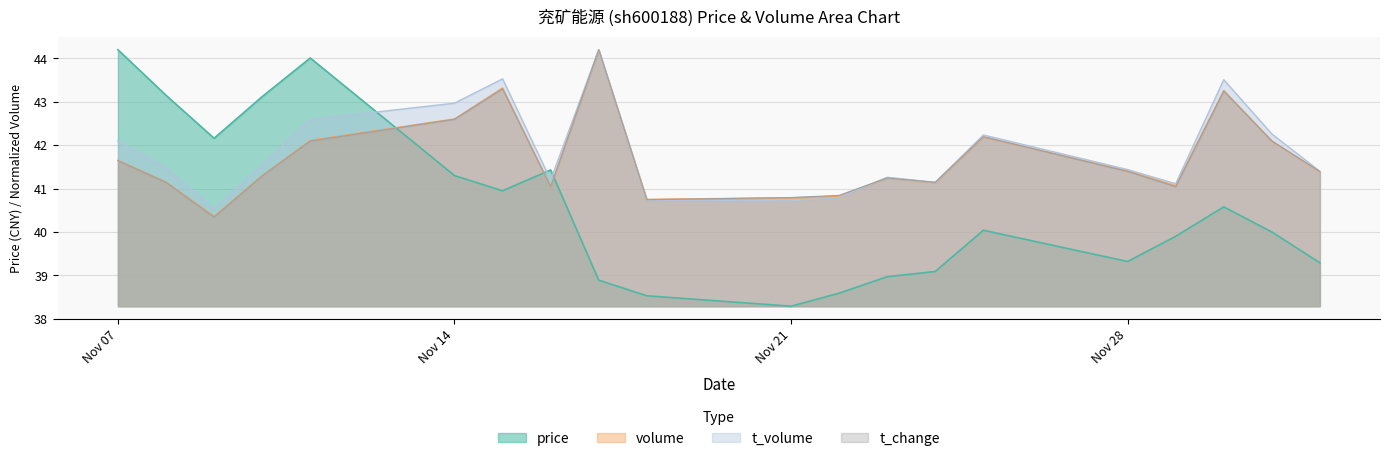

What are all the series names shown in the legend?

price, volume, t_volume, t_change